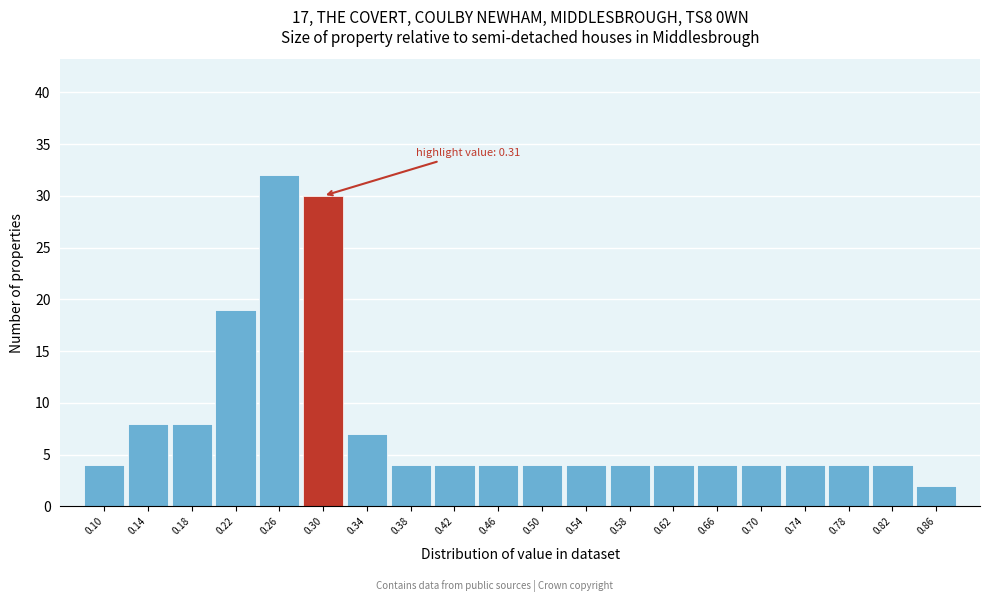

Which range on the x-axis has the tallest bar?

0.24 to 0.28